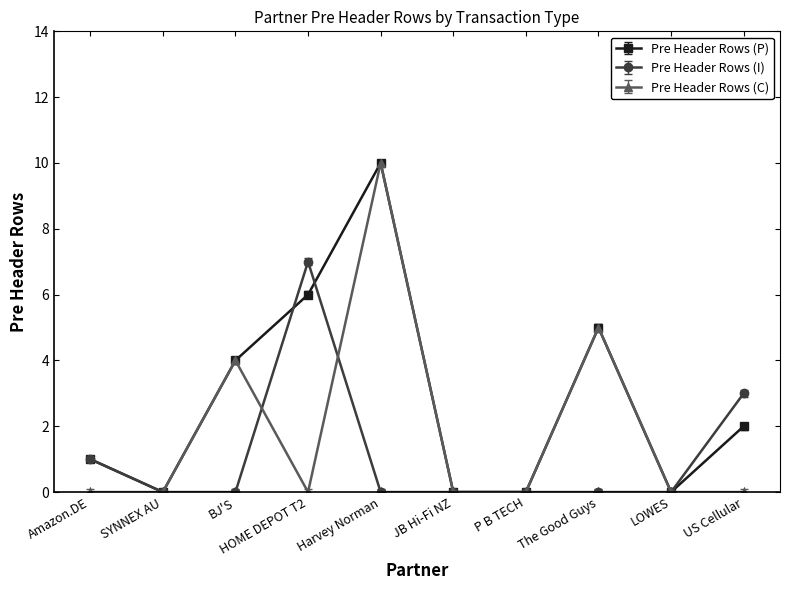

The value of Pre Header Rows (P) at P B TECH is 5. True or false?

False